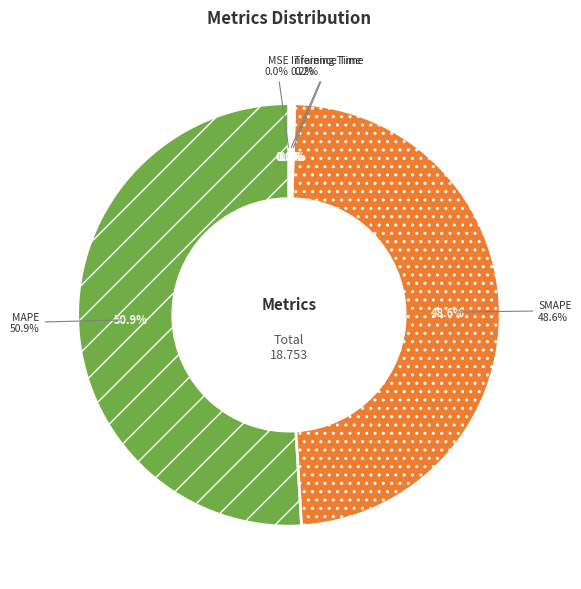

Does Inference Time account for over 50% of the chart?

No